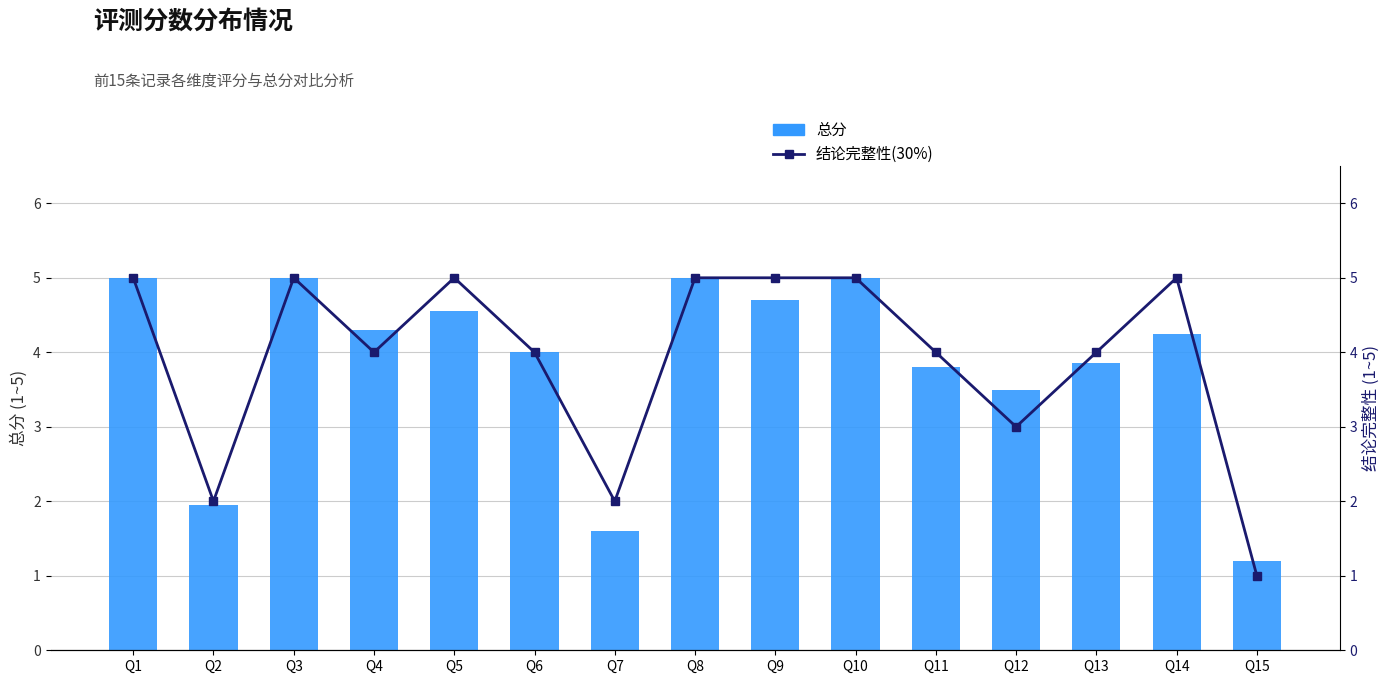

Reading right to left, extract all data points from this chart.

总分: Q15=1.2	Q14=4.2	Q13=3.9	Q12=3.5	Q11=3.8	Q10=5.0	Q9=4.7	Q8=5.0	Q7=1.6	Q6=4.0	Q5=4.5	Q4=4.3	Q3=5.0	Q2=1.9	Q1=5.0
结论完整性(30%): Q15=1.0	Q14=5.0	Q13=4.0	Q12=3.0	Q11=4.0	Q10=5.0	Q9=5.0	Q8=5.0	Q7=2.0	Q6=4.0	Q5=5.0	Q4=4.0	Q3=5.0	Q2=2.0	Q1=5.0